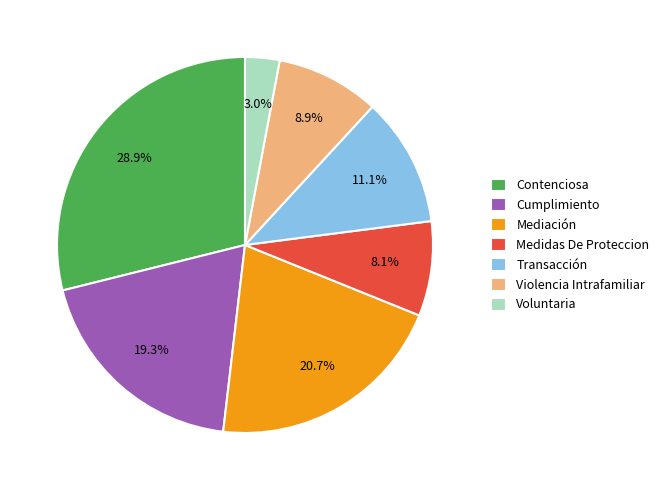

To the nearest percent, what is the combined percentage of Contenciosa and Voluntaria?

32%